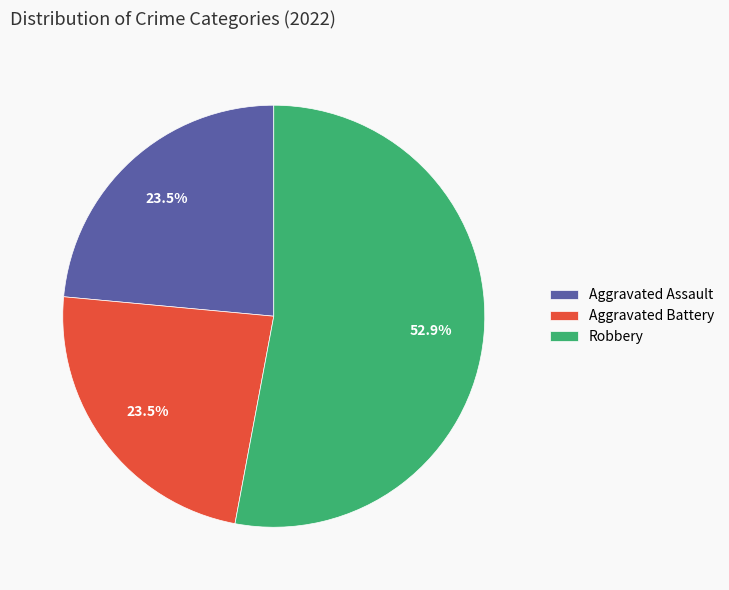

Which category has the biggest portion of the pie?

Robbery